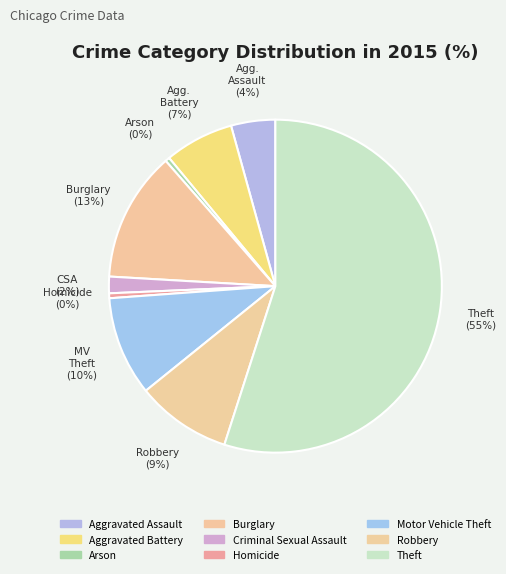

To the nearest percent, what is the difference between the largest and smallest slice percentages?

55%